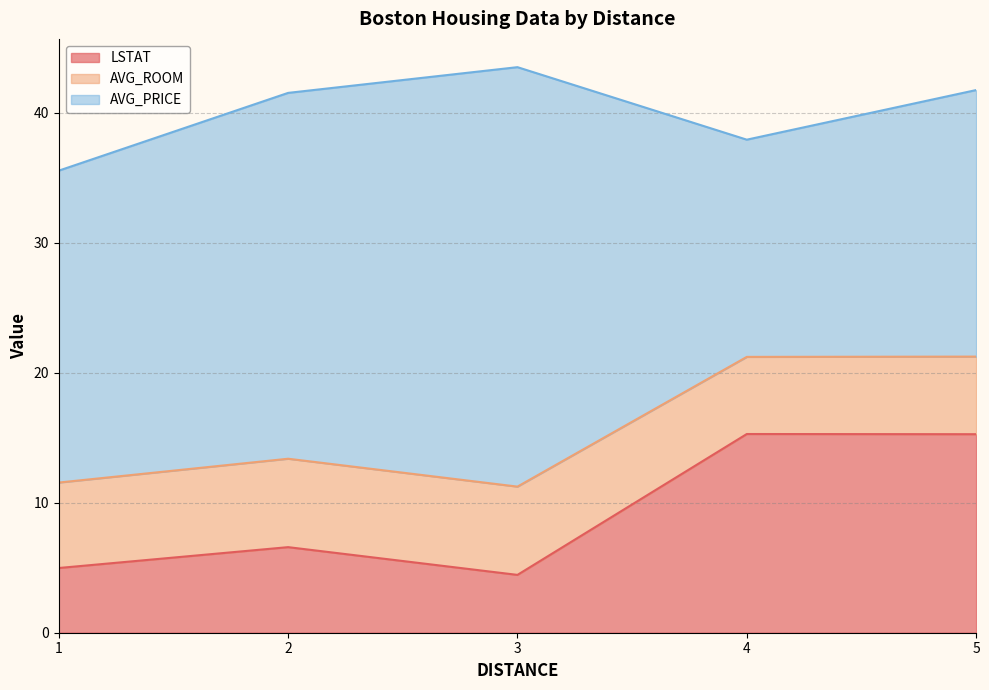

What is the maximum value for LSTAT?

15.3